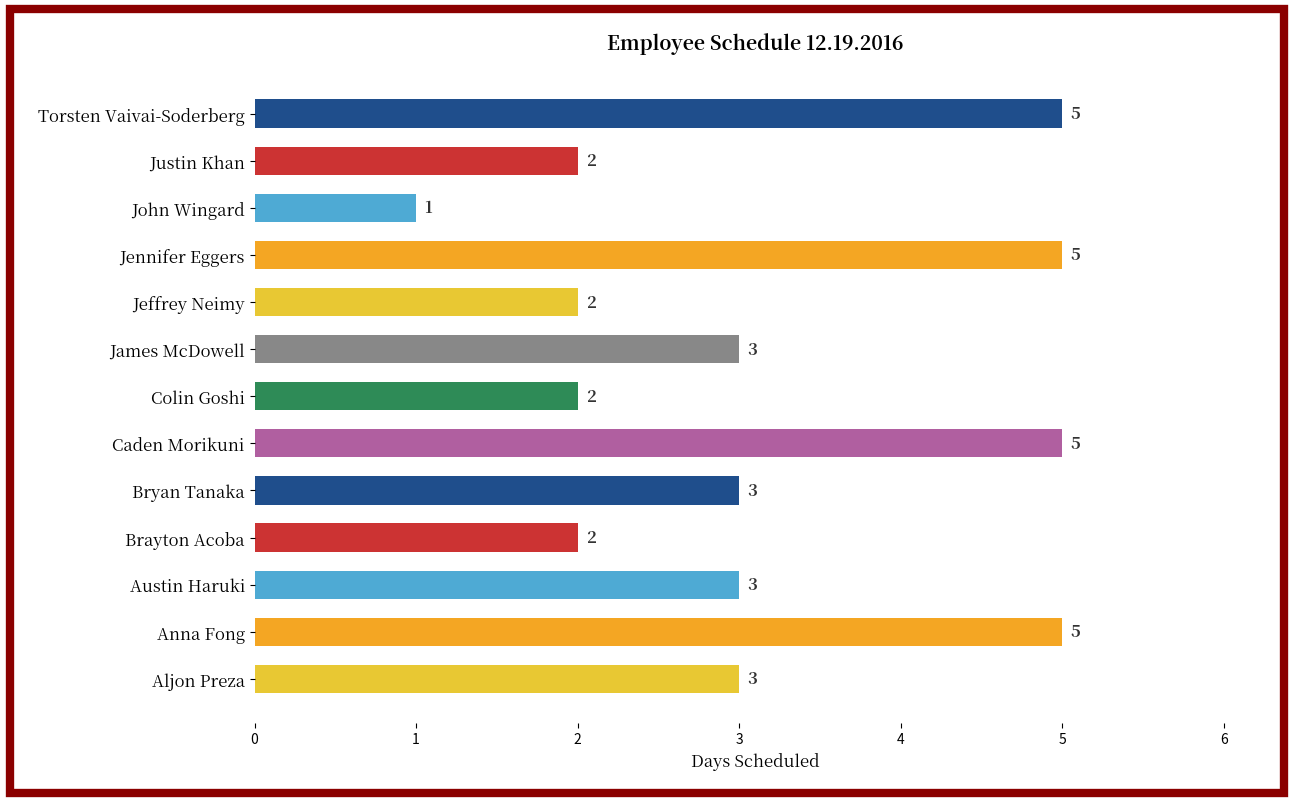

How many data points does each series have?

13